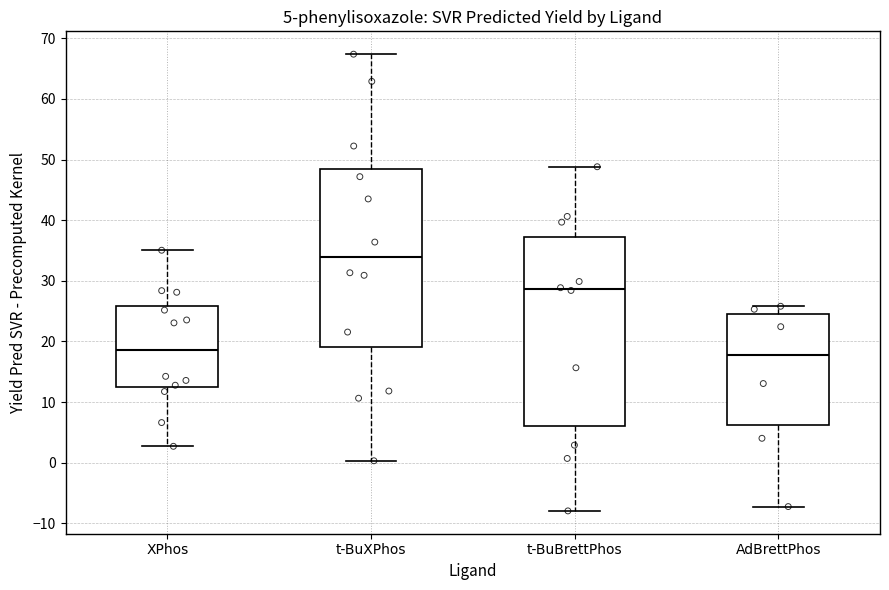

Which box has the highest median line?

t-BuXPhos